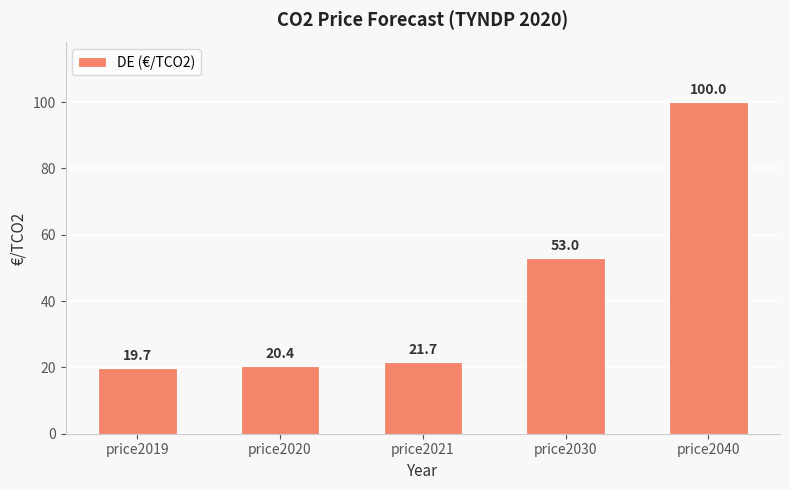

What is the difference between the second highest and second lowest values?

32.6